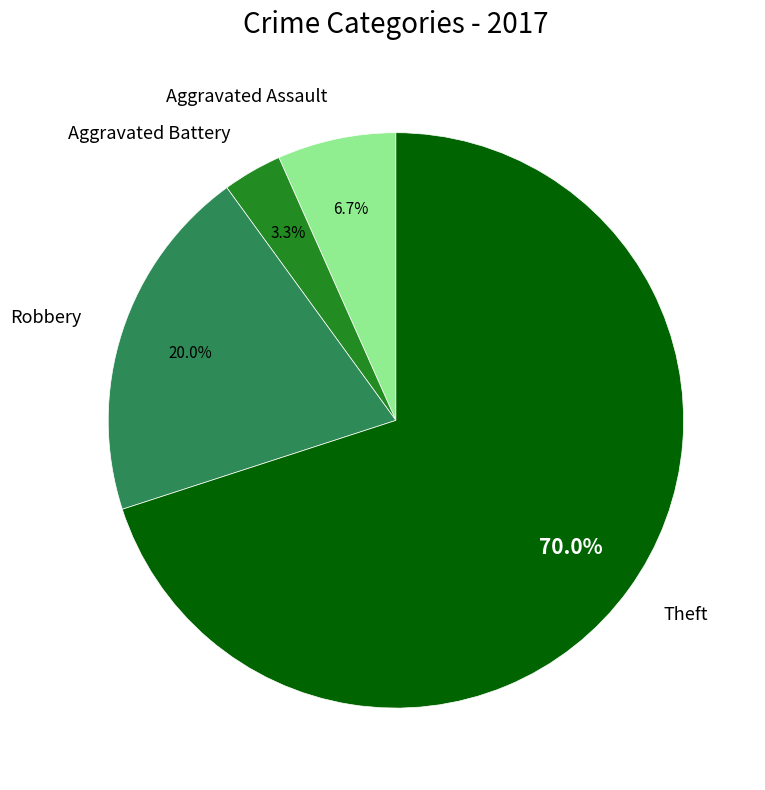

Does Robbery account for over 50% of the chart?

No